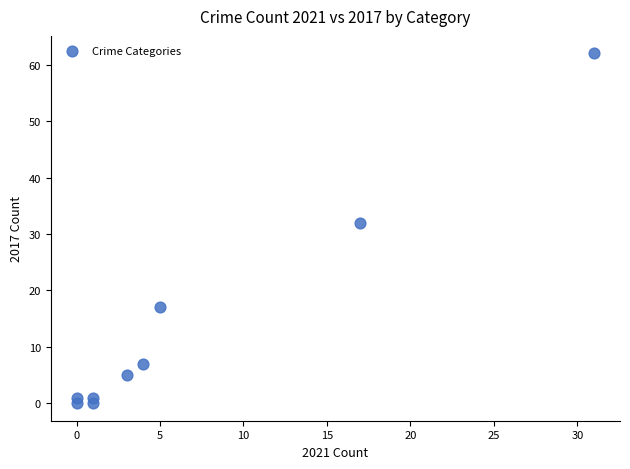

What is the range of Y values (max minus min)?

62